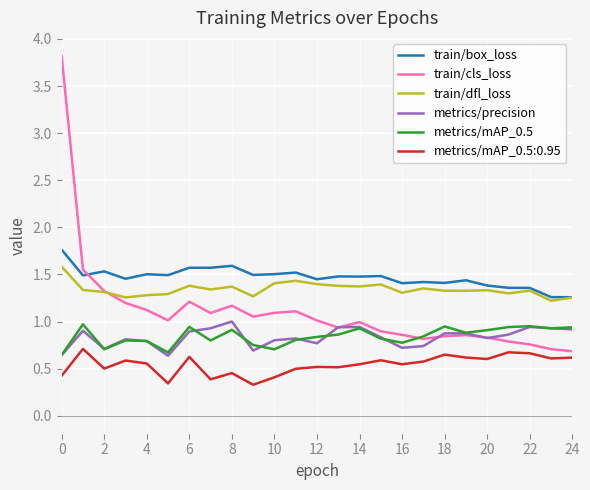

Which series has the widest spread of values?

train/cls_loss